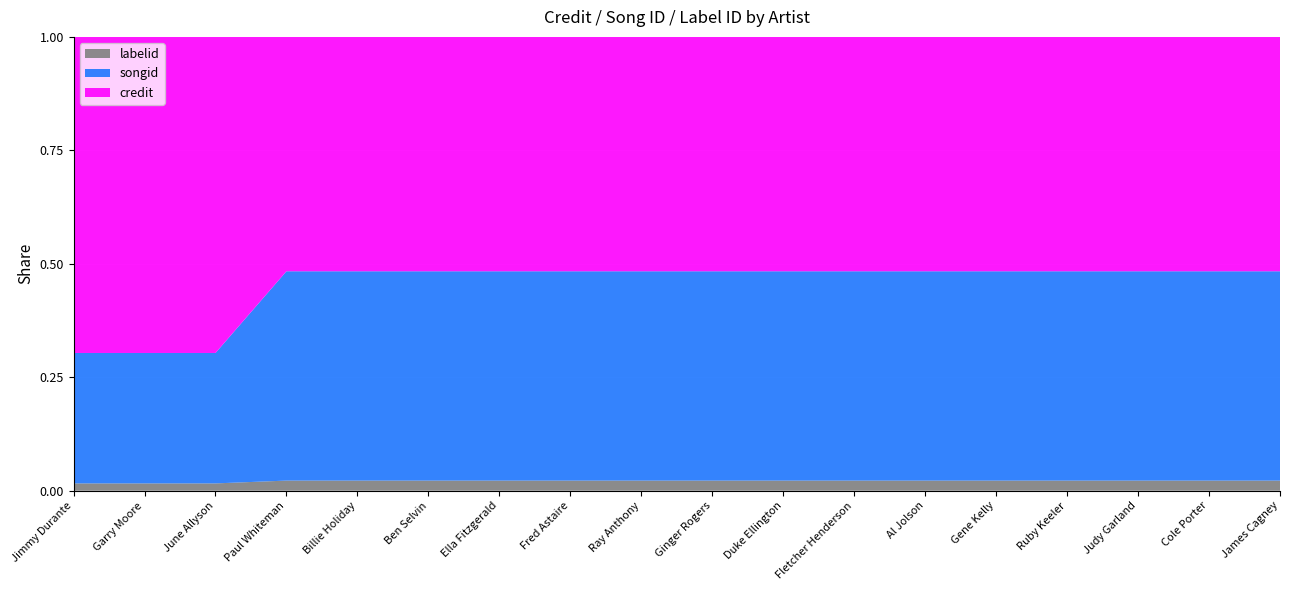

Reading left to right, what are all the values shown in this chart?

credit: Jimmy Durante=2715361	Garry Moore=2715361	June Allyson=2715361	Paul Whiteman=3087826	Billie Holiday=3087826	Ben Selvin=3087826	Ella Fitzgerald=3087826	Fred Astaire=3087826	Ray Anthony=3087826	Ginger Rogers=3087826	Duke Ellington=3087826	Fletcher Henderson=3087826	Al Jolson=3087826	Gene Kelly=3087826	Ruby Keeler=3087826	Judy Garland=3087826	Cole Porter=3087826	James Cagney=3087826
songid: Jimmy Durante=1120311	Garry Moore=1120311	June Allyson=1120311	Paul Whiteman=2757609	Billie Holiday=2757609	Ben Selvin=2757609	Ella Fitzgerald=2757609	Fred Astaire=2757609	Ray Anthony=2757609	Ginger Rogers=2757609	Duke Ellington=2757609	Fletcher Henderson=2757609	Al Jolson=2757609	Gene Kelly=2757609	Ruby Keeler=2757609	Judy Garland=2757609	Cole Porter=2757609	James Cagney=2757609
labelid: Jimmy Durante=62957	Garry Moore=62957	June Allyson=62957	Paul Whiteman=133588	Billie Holiday=133588	Ben Selvin=133588	Ella Fitzgerald=133588	Fred Astaire=133588	Ray Anthony=133588	Ginger Rogers=133588	Duke Ellington=133588	Fletcher Henderson=133588	Al Jolson=133588	Gene Kelly=133588	Ruby Keeler=133588	Judy Garland=133588	Cole Porter=133588	James Cagney=133588